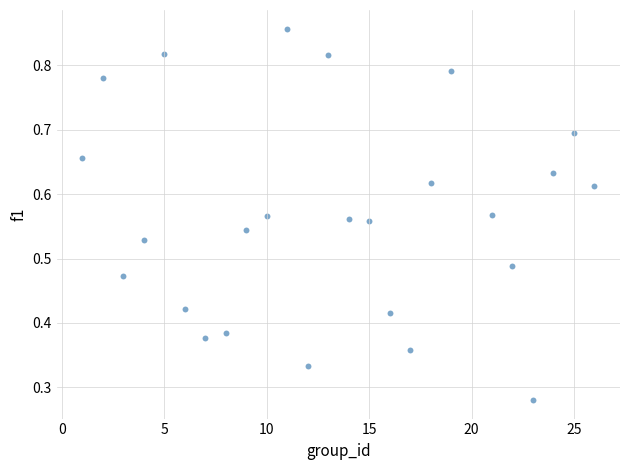

What is the range of X values (max minus min)?

25.0